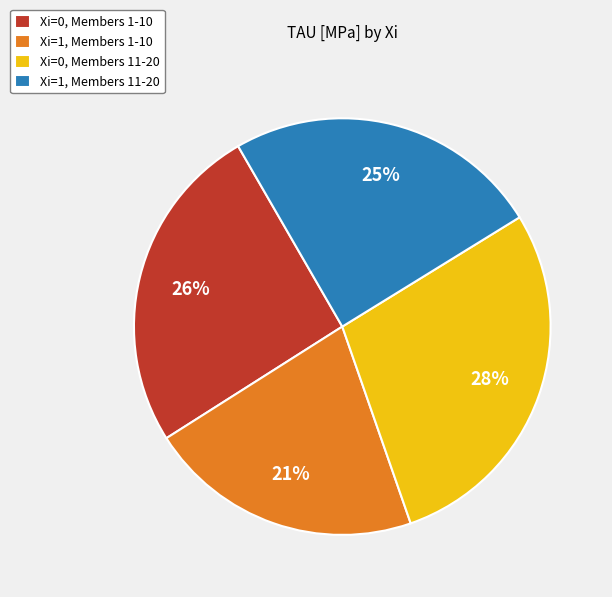

Count the number of slices in the pie.

4